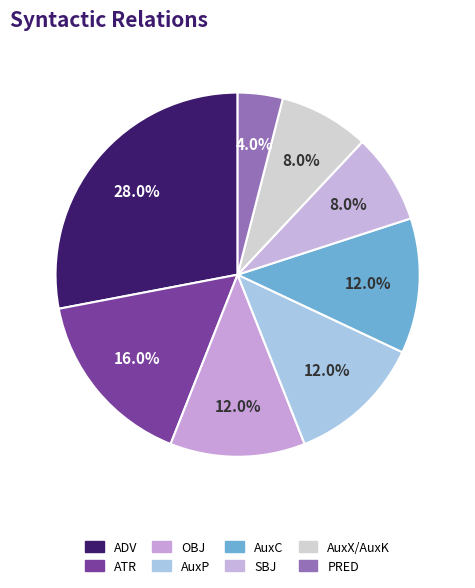

What percentage is the SBJ slice, to the nearest percent?

8%